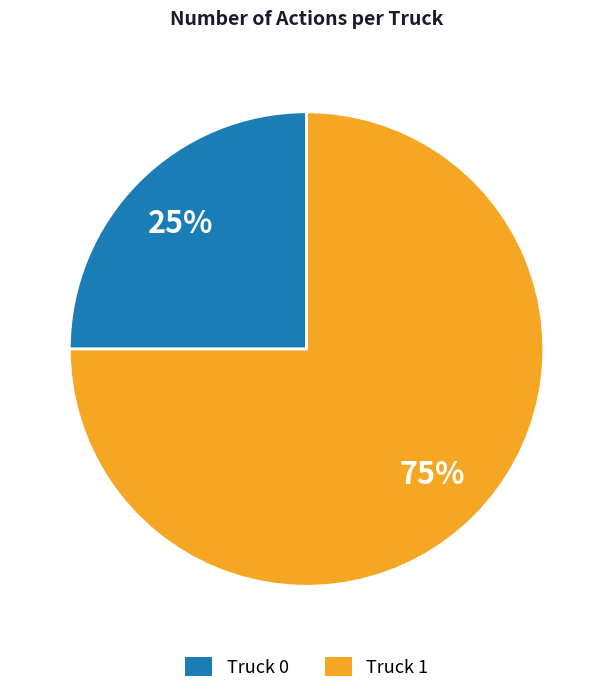

To the nearest percent, what is the difference between the Truck 1 and Truck 0 slice percentages?

50%